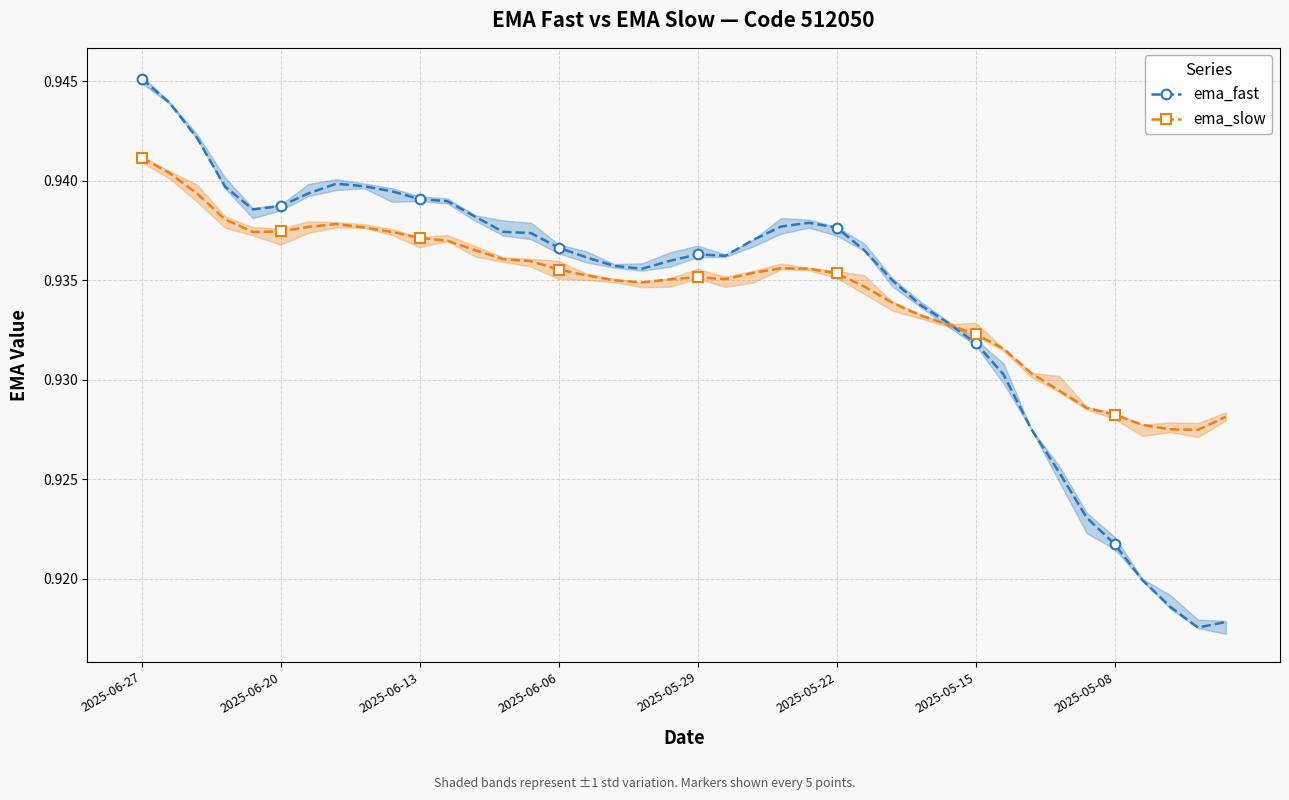

Which category has the highest value in the ema_fast series?

2025-06-27